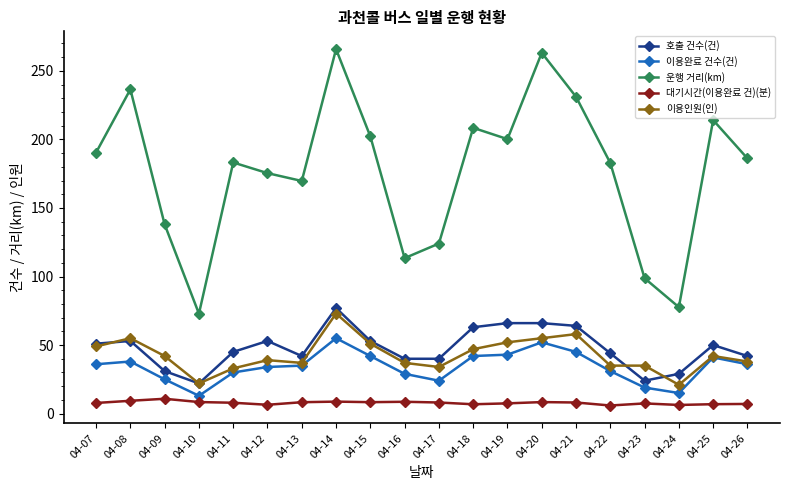

Is it true that 이용인원(인) equals 42.0 at 04-25?

True